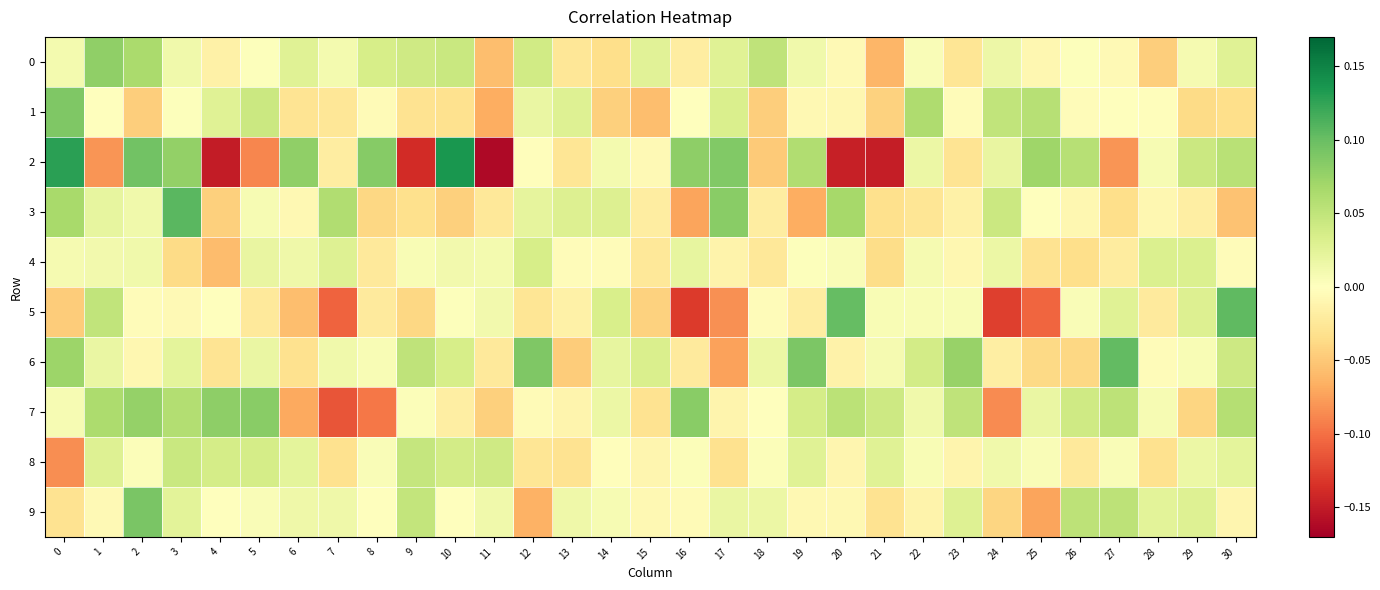

At which category is the sum across all series the highest?

3